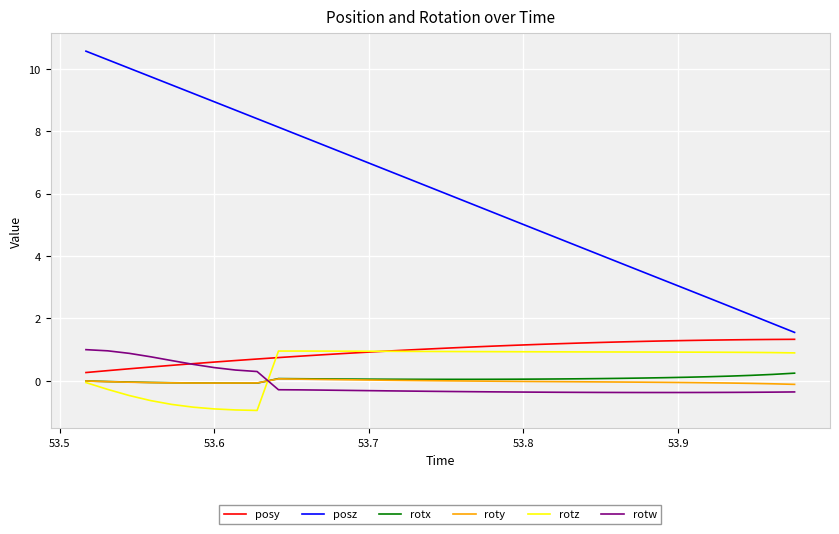

How many lines are shown in the chart?

6